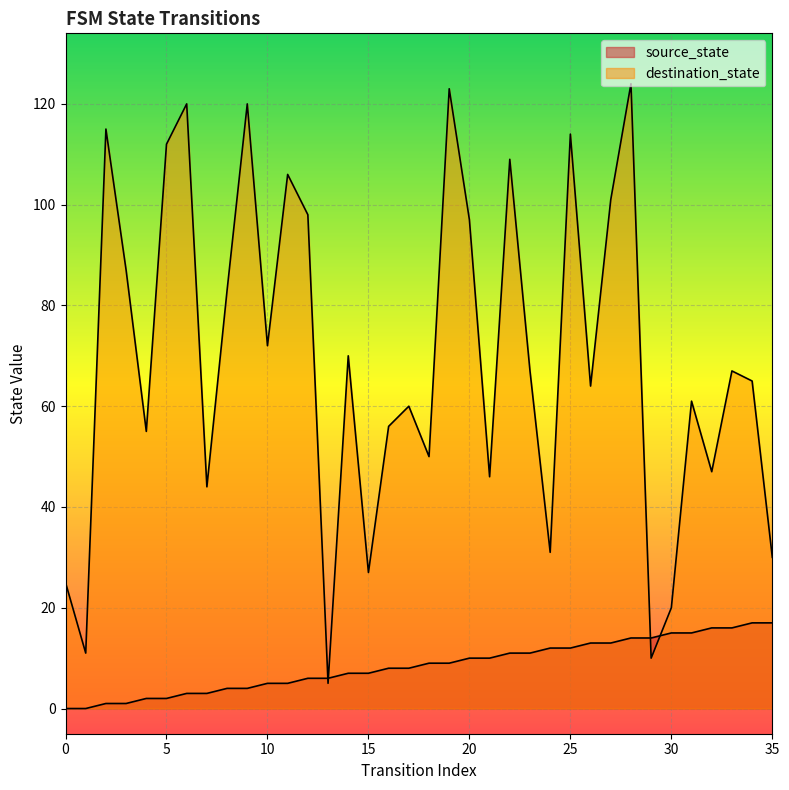

List the labels in order of destination_state value, largest first.

28, 19, 6, 9, 2, 25, 5, 22, 11, 27, 12, 20, 3, 8, 10, 14, 23, 33, 34, 26, 31, 17, 16, 4, 18, 32, 21, 7, 24, 35, 15, 0, 30, 1, 29, 13